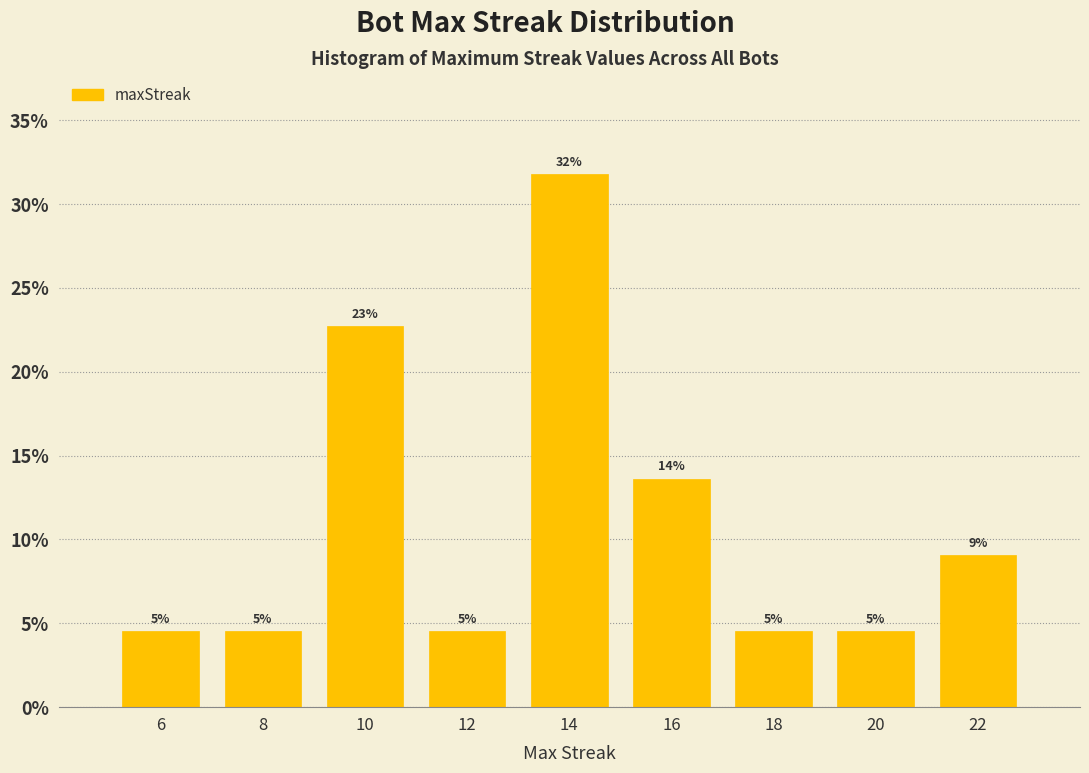

Are the bars horizontal?

No